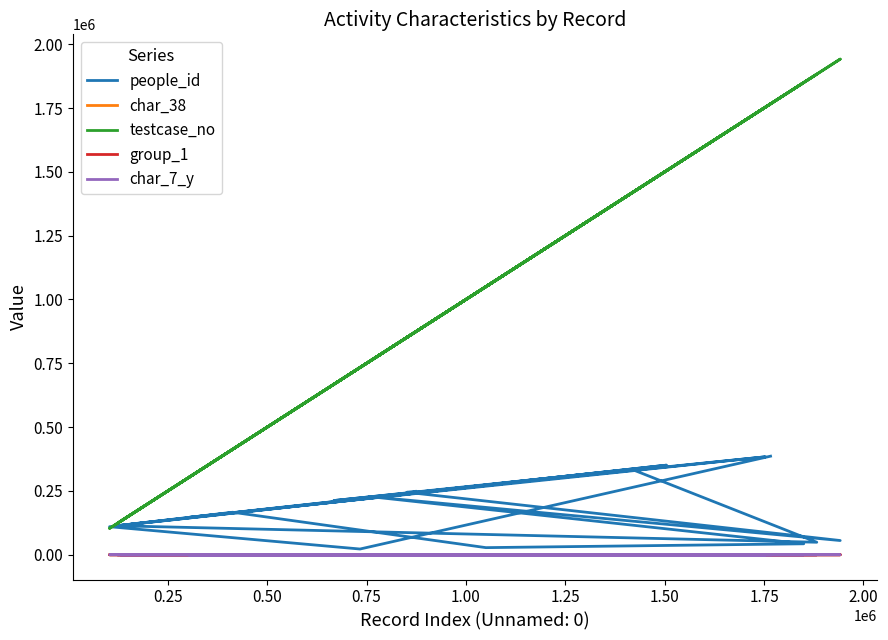

Which series has the largest range (max minus min)?

testcase_no